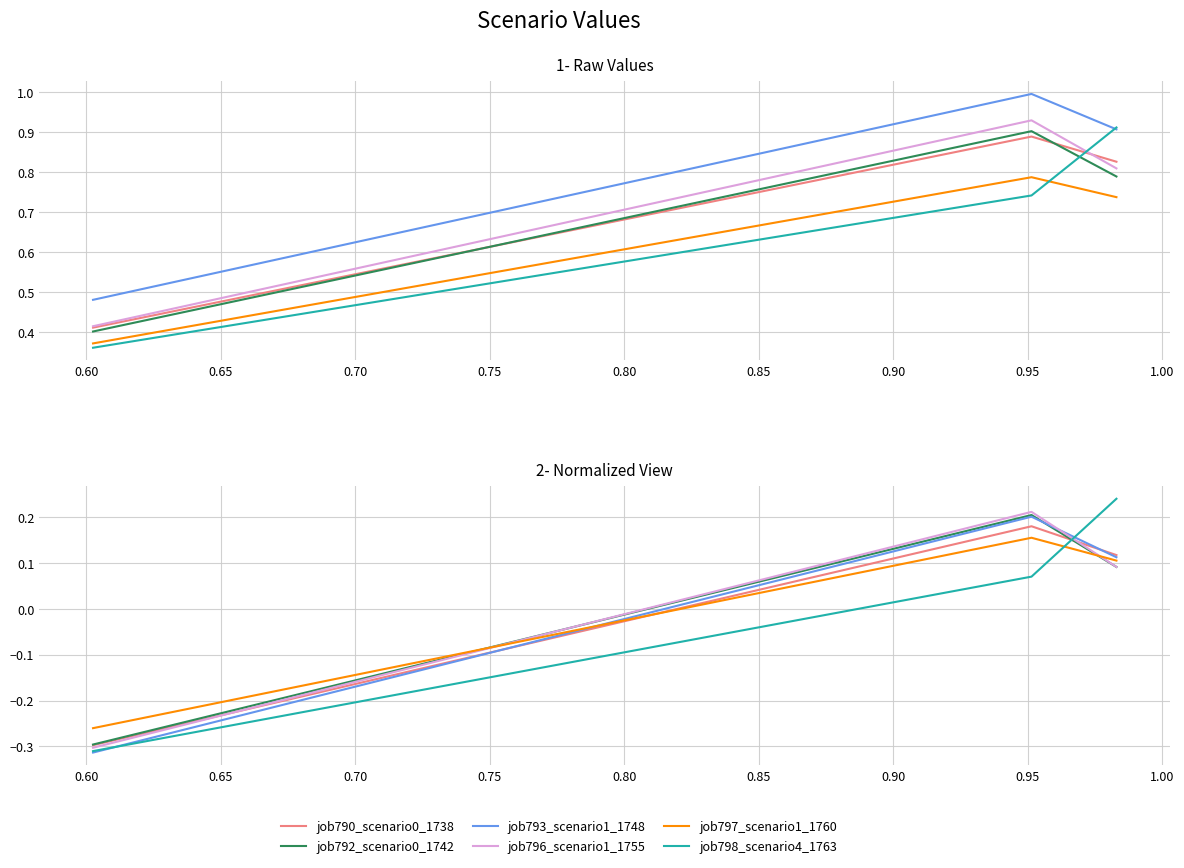

How many lines are shown in the chart?

6